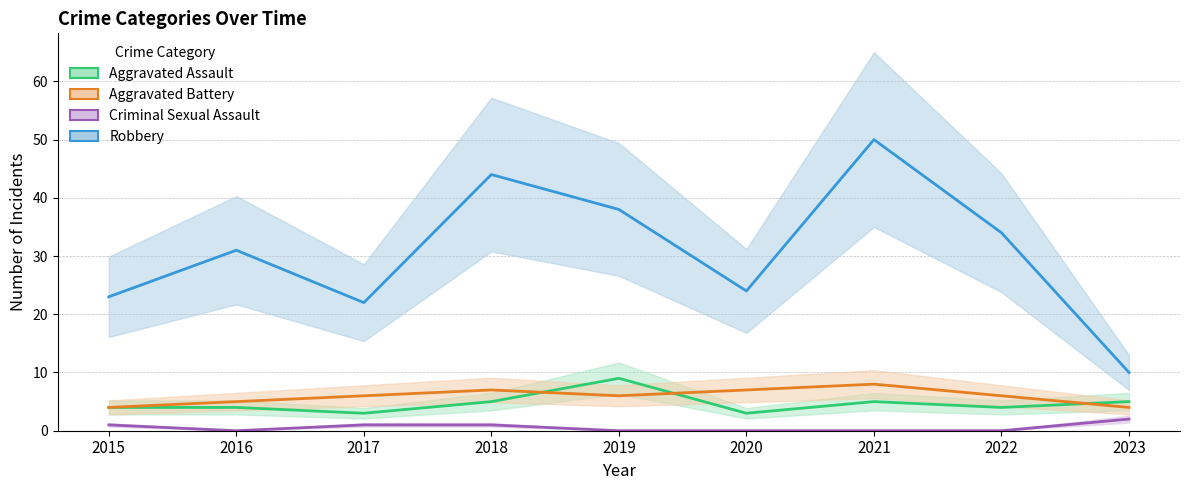

What is the total value across all series at 2020?

34